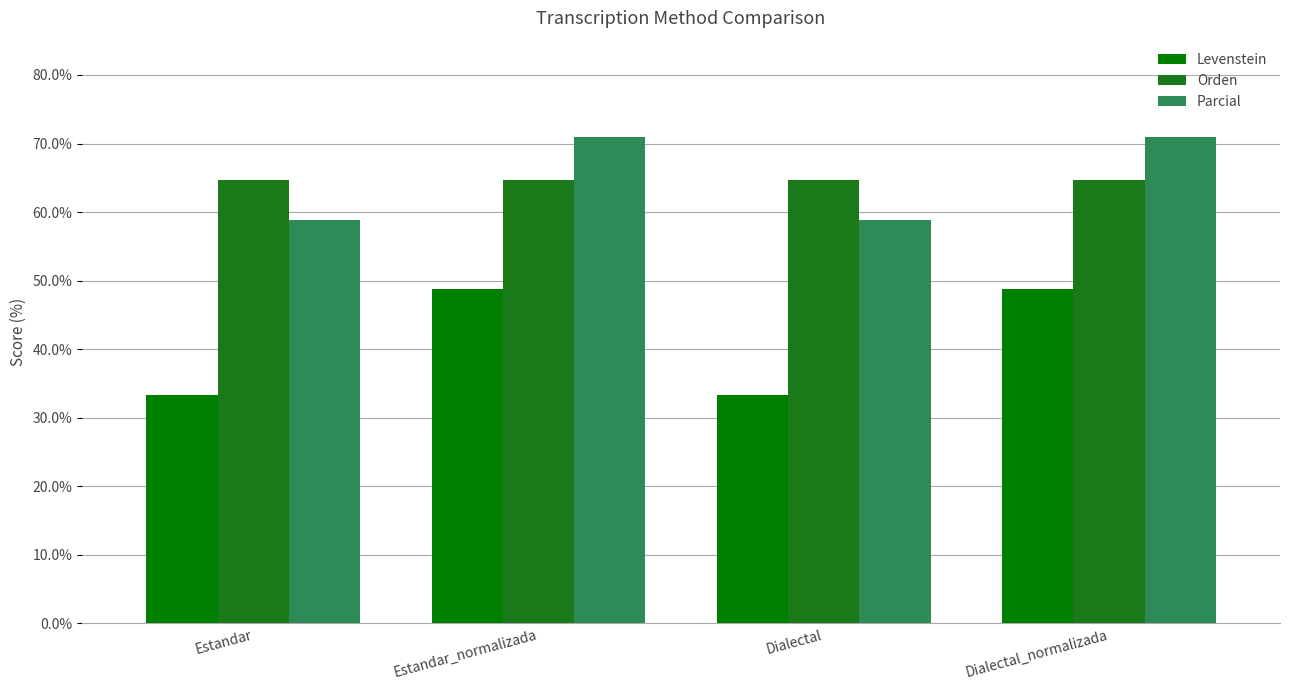

What is the greatest value displayed?

71.0